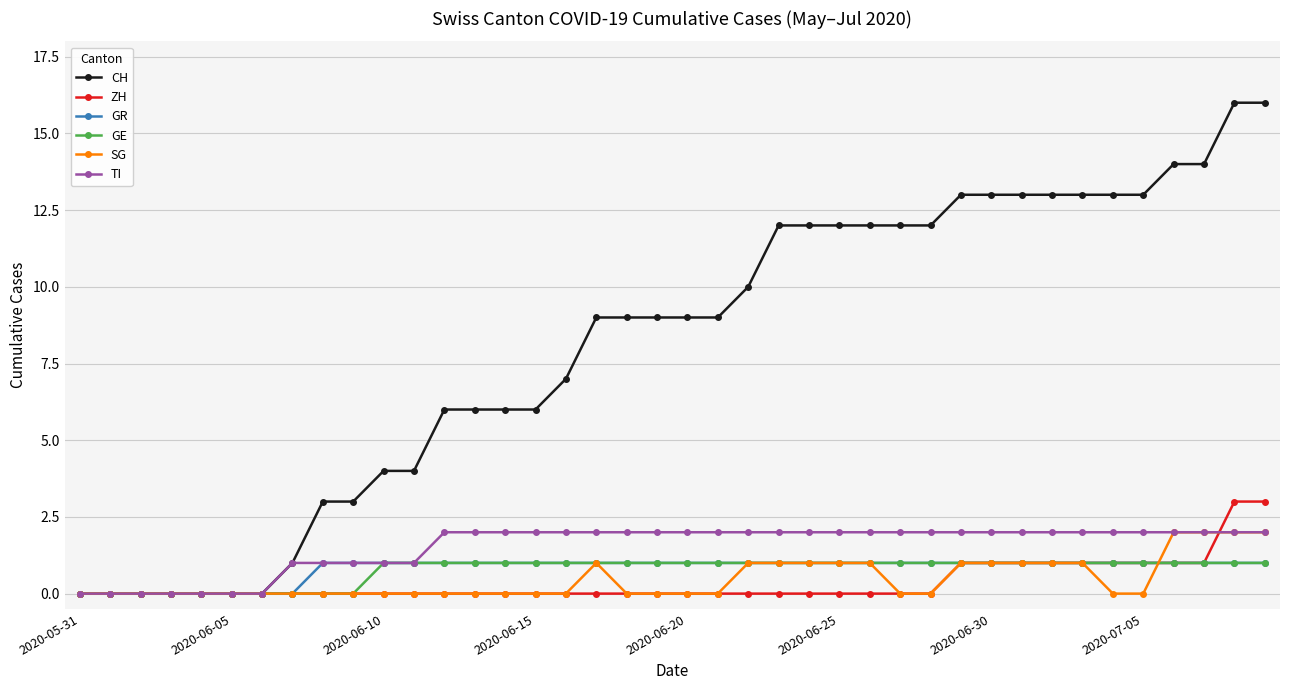

What is the value of the GE point at the 29th from the left?

1